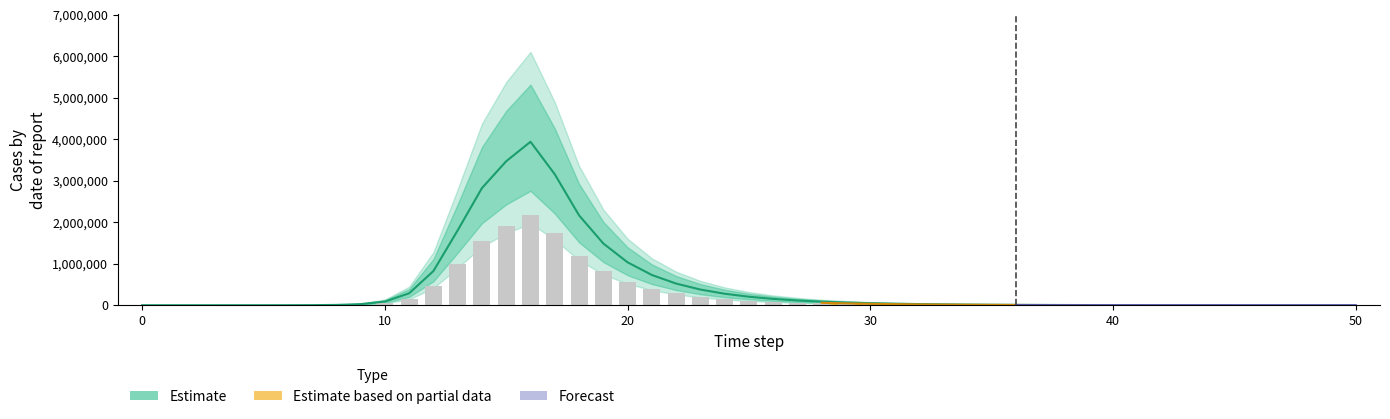

What is the difference between the highest and lowest values at 26?

101779.0